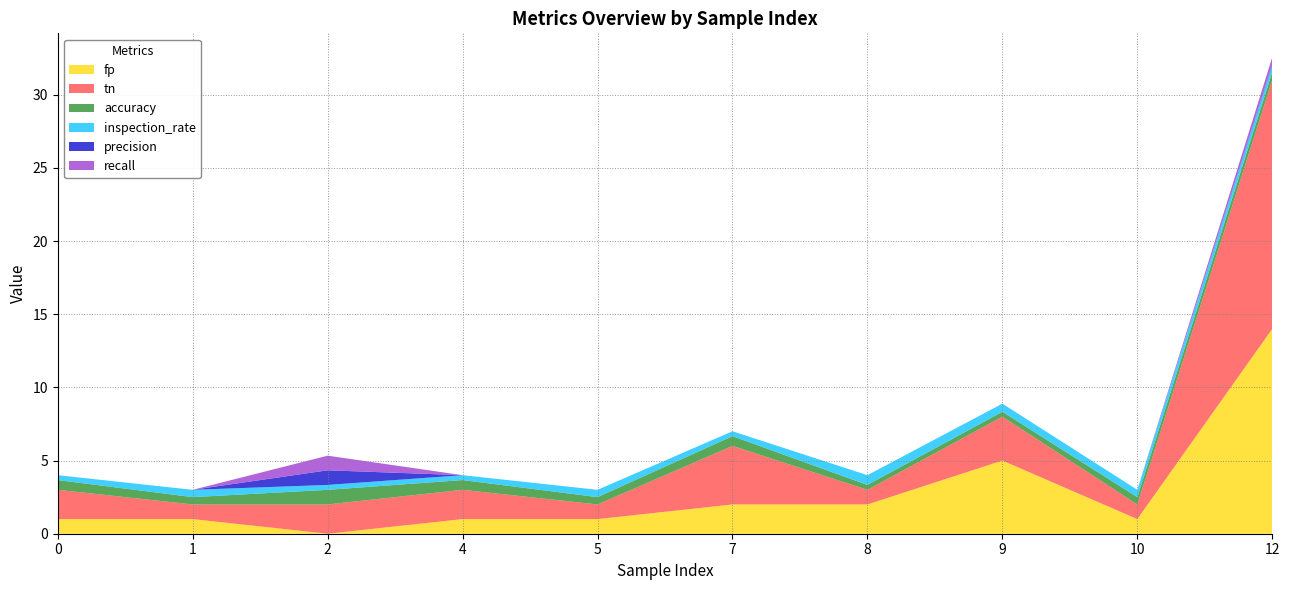

Reading left to right, what are all the values shown in this chart?

fp: 0=1.0	1=1.0	2=0.0	4=1.0	5=1.0	7=2.0	8=2.0	9=5.0	10=1.0	12=14.0
tn: 0=2.0	1=1.0	2=2.0	4=2.0	5=1.0	7=4.0	8=1.0	9=3.0	10=1.0	12=17.0
accuracy: 0=0.7	1=0.5	2=1.0	4=0.7	5=0.5	7=0.7	8=0.3	9=0.3	10=0.5	12=0.5
inspection_rate: 0=0.3	1=0.5	2=0.3	4=0.3	5=0.5	7=0.3	8=0.7	9=0.6	10=0.5	12=0.5
precision: 0=0.0	1=0.0	2=1.0	4=0.0	5=0.0	7=0.0	8=0.0	9=0.0	10=0.0	12=0.1
recall: 0=0.0	1=0.0	2=1.0	4=0.0	5=0.0	7=0.0	8=0.0	9=0.0	10=0.0	12=0.5